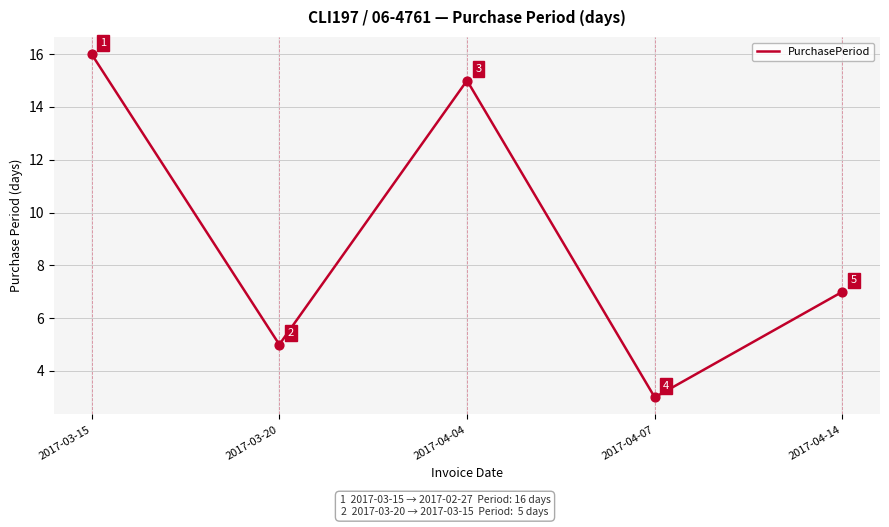

Which has a higher value, 2017-04-04 or 2017-04-14?

2017-04-04